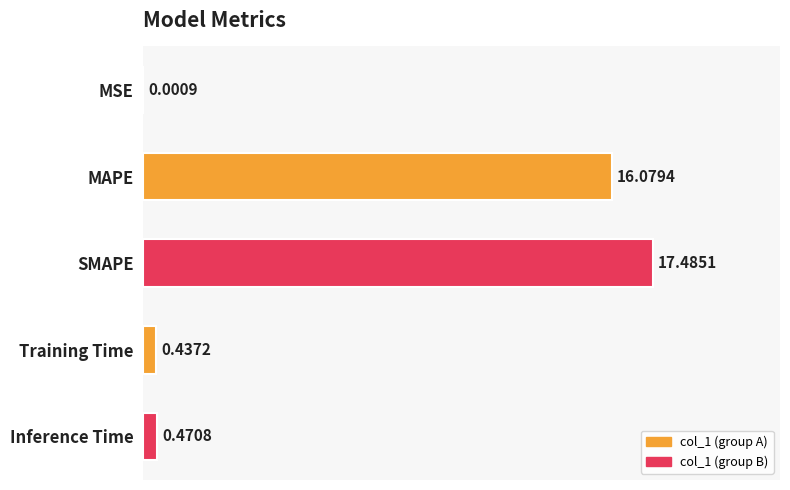

What is the sum of all values?

34.5